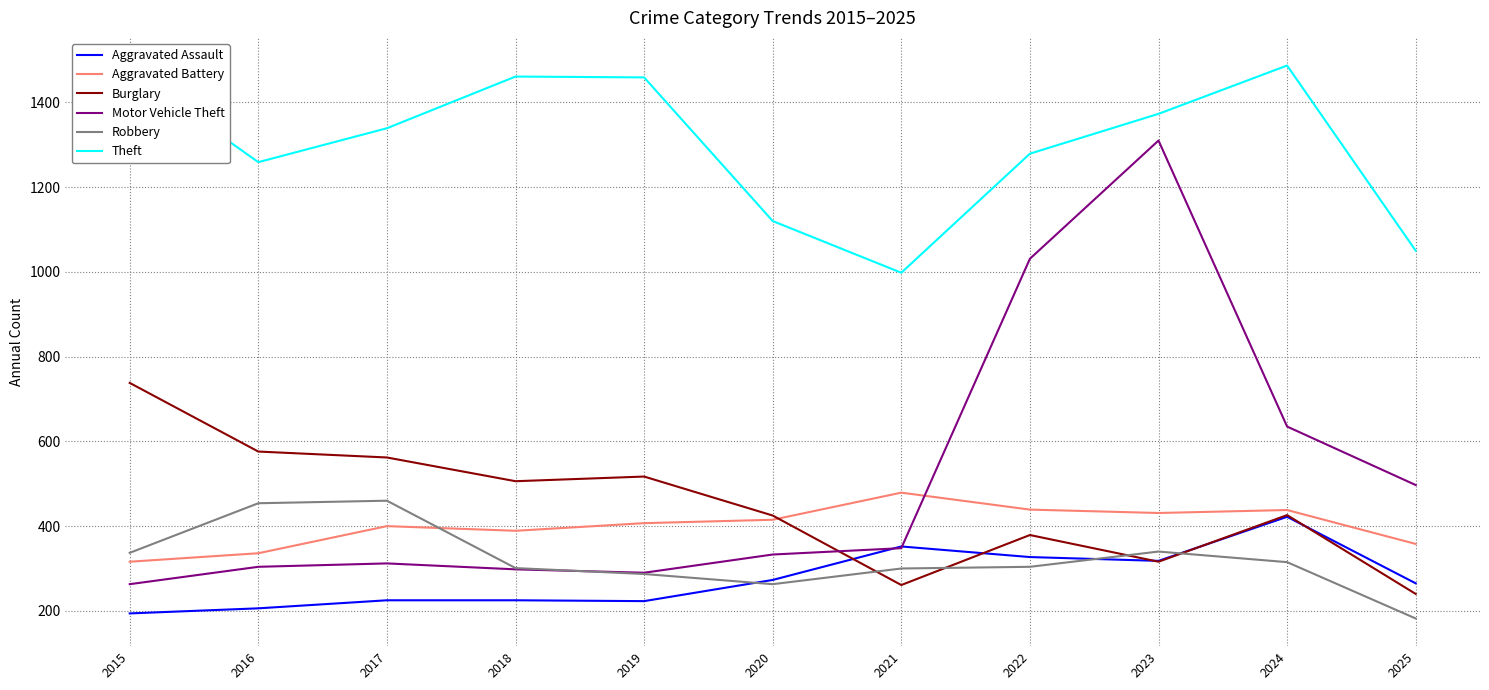

The value of Theft at 2021 is 998. True or false?

True